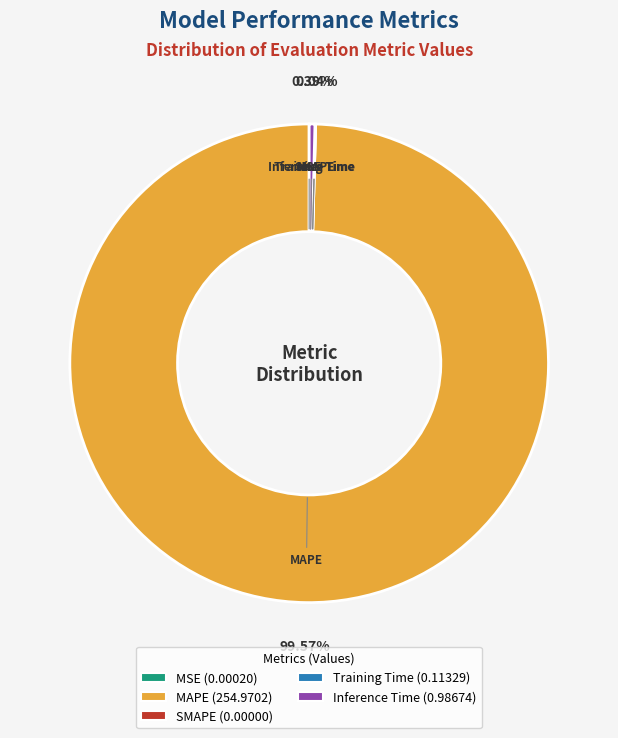

Is there a majority slice in this chart?

Yes